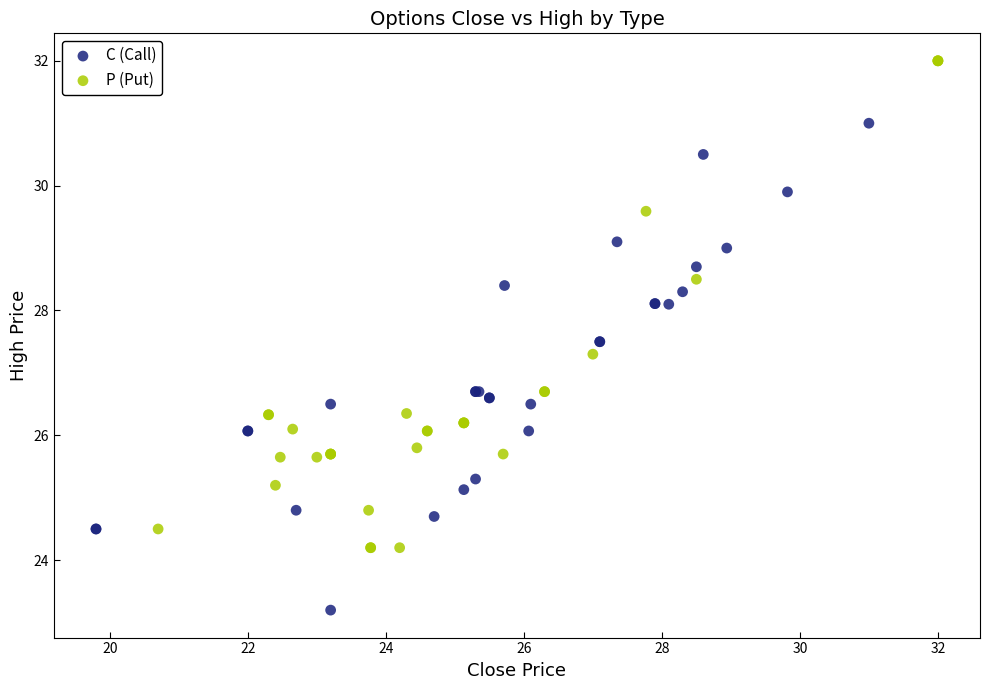

Which series reaches the minimum Y coordinate?

C (Call)